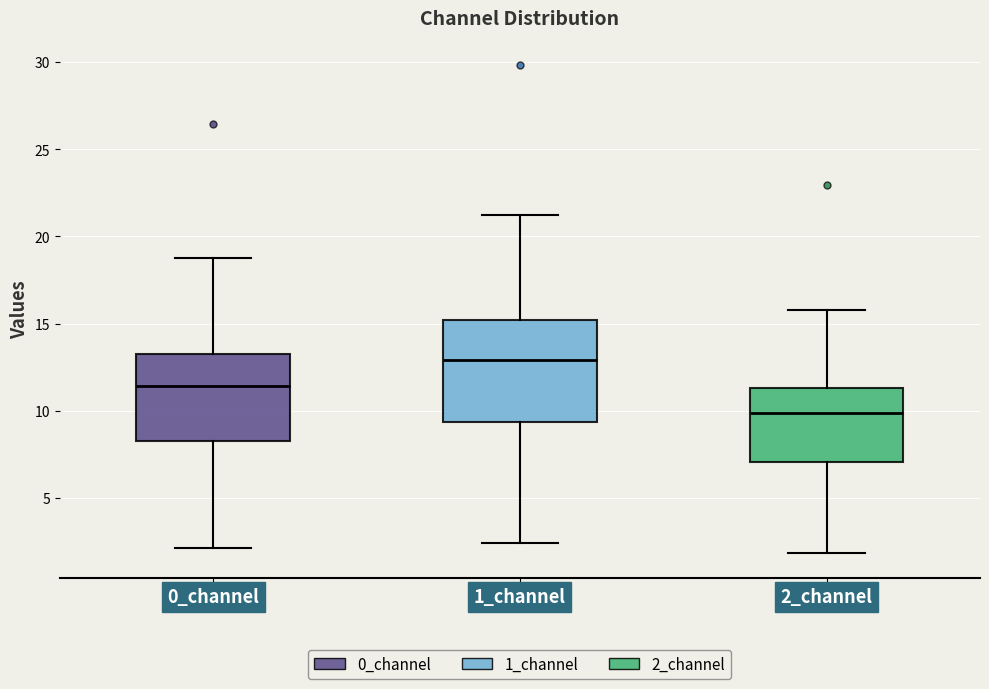

Which box is the tallest, from its lower edge to its upper edge?

1_channel